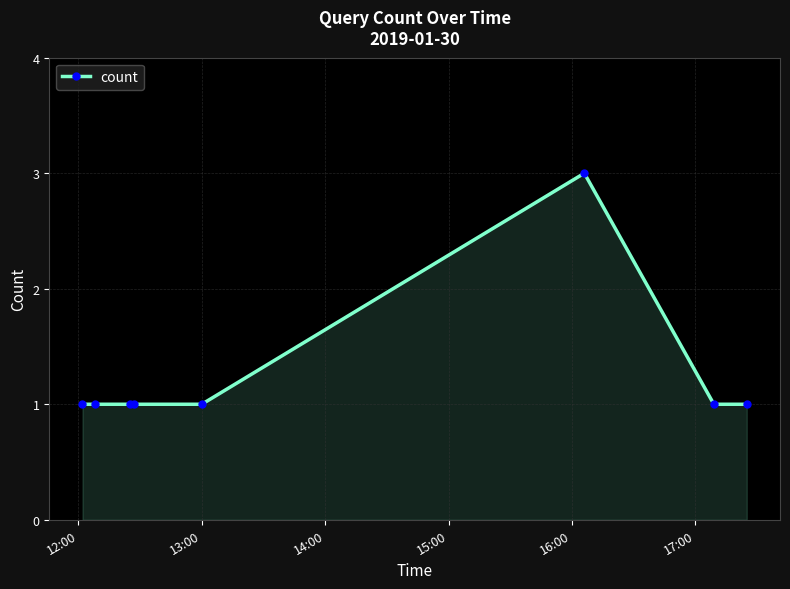

What is the sum of all values?

10